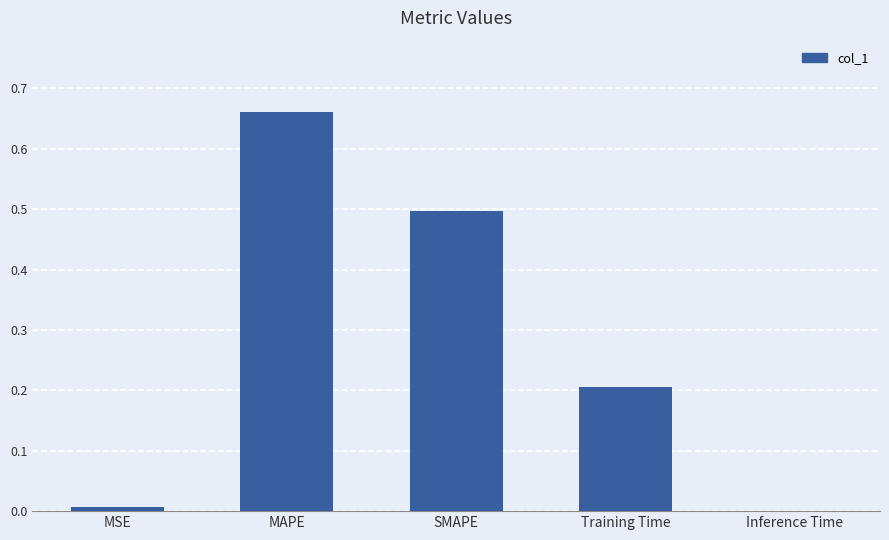

True or false: the data shows 0.1 at MAPE.

False